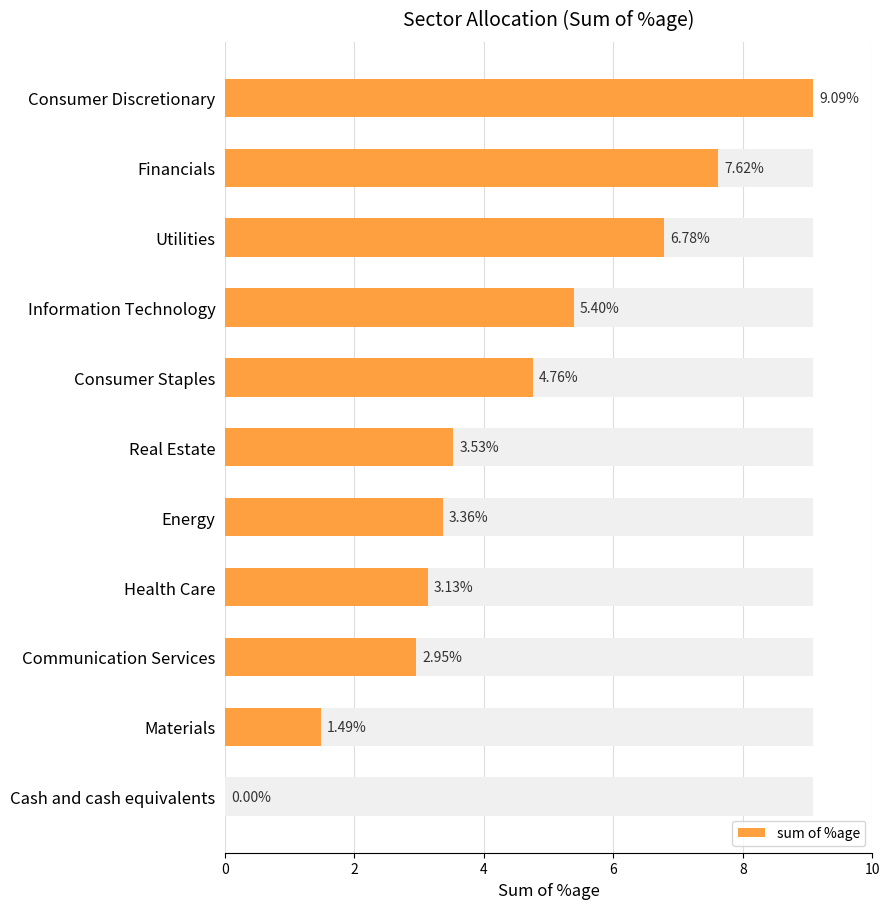

How many data points does each series have?

11